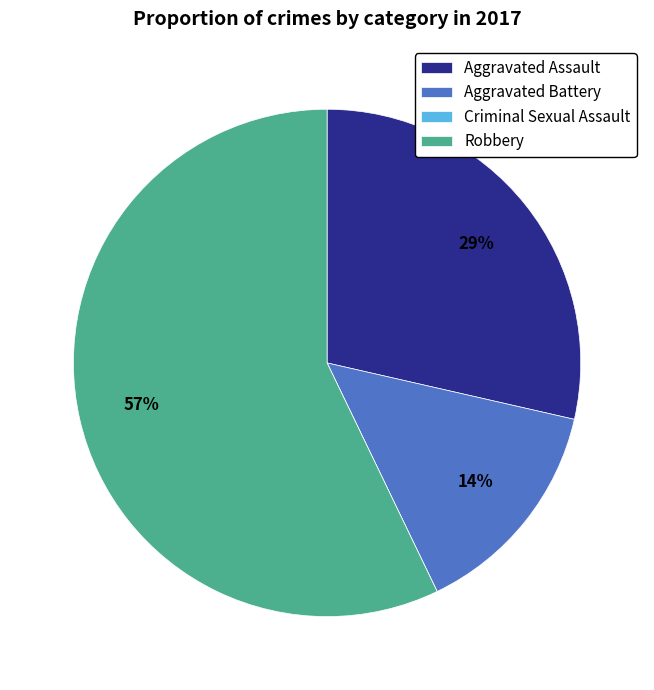

Is there a majority slice in this chart?

Yes